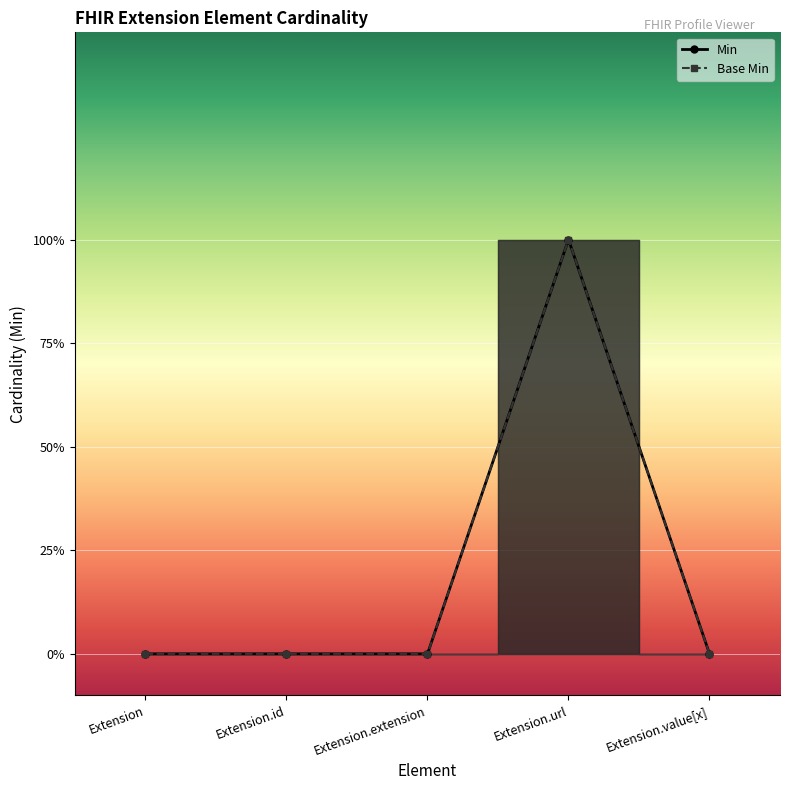

Between Extension.value[x] and Extension.url, which is larger?

Extension.url